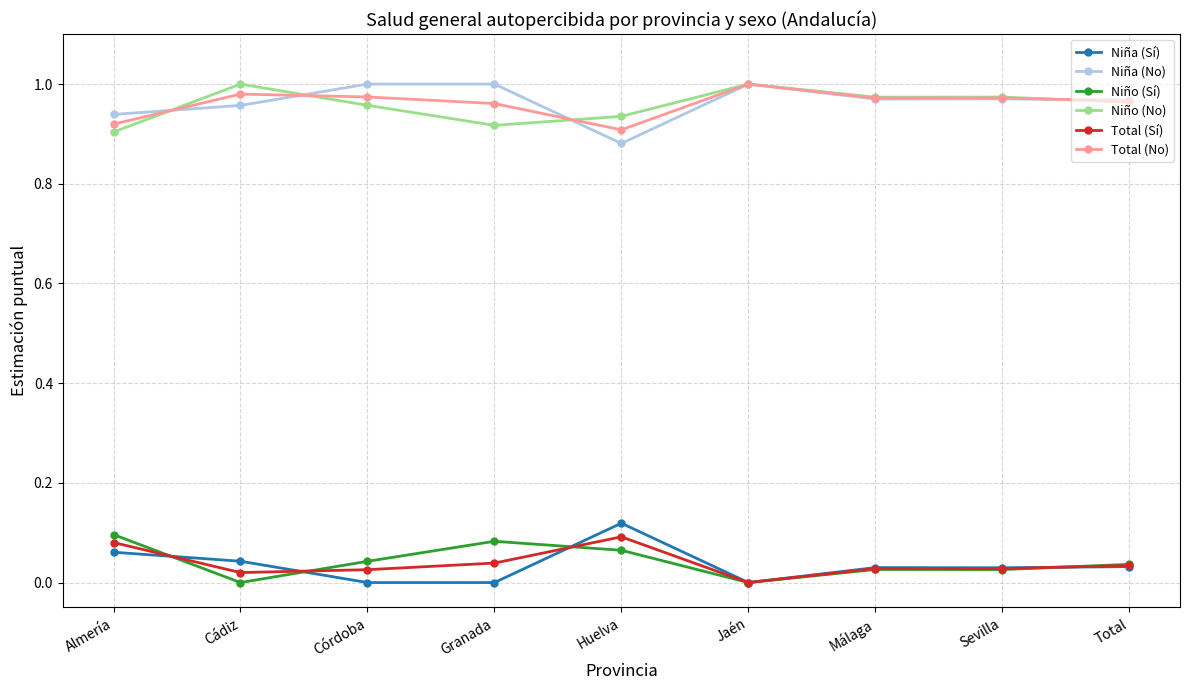

The value of Niña (Sí) at Córdoba is -0.1. True or false?

False